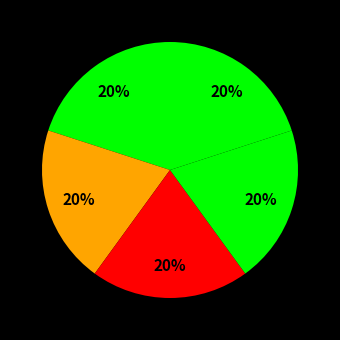

How many segments does this pie chart have?

5